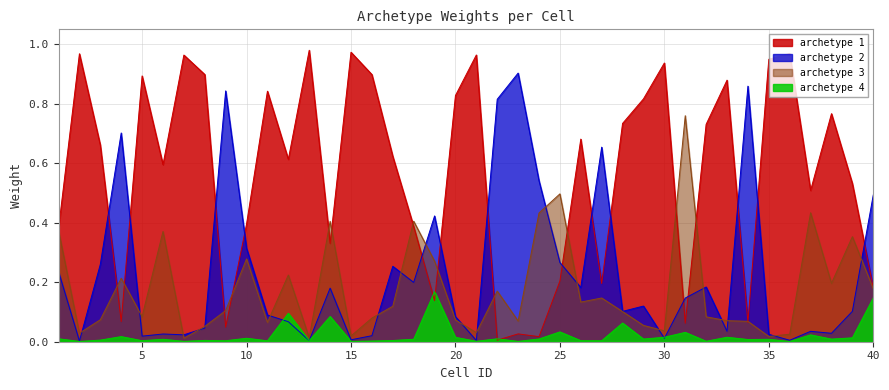

In archetype 2, how many points are lower than both neighbors (excluding endpoints)?

13